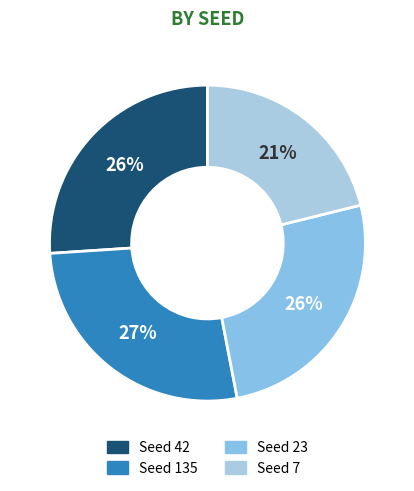

How many segments does this pie chart have?

4